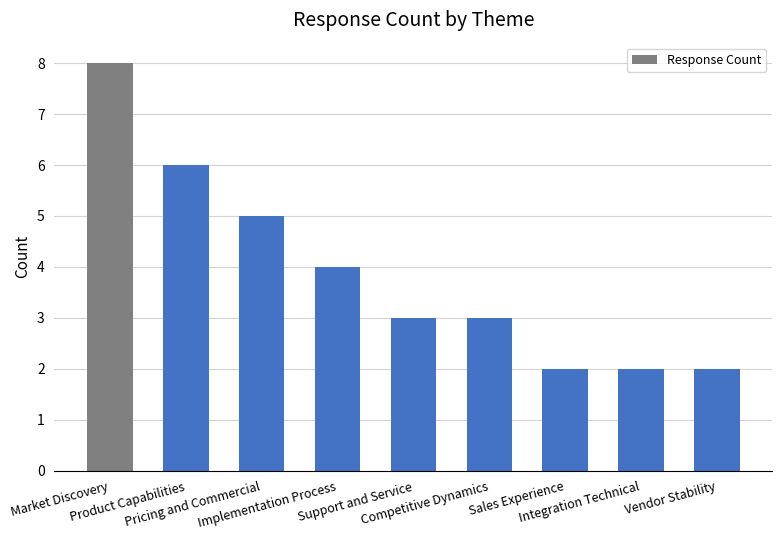

Reading left to right, extract all data points from this chart.

8	6	5	4	3	3	2	2	2